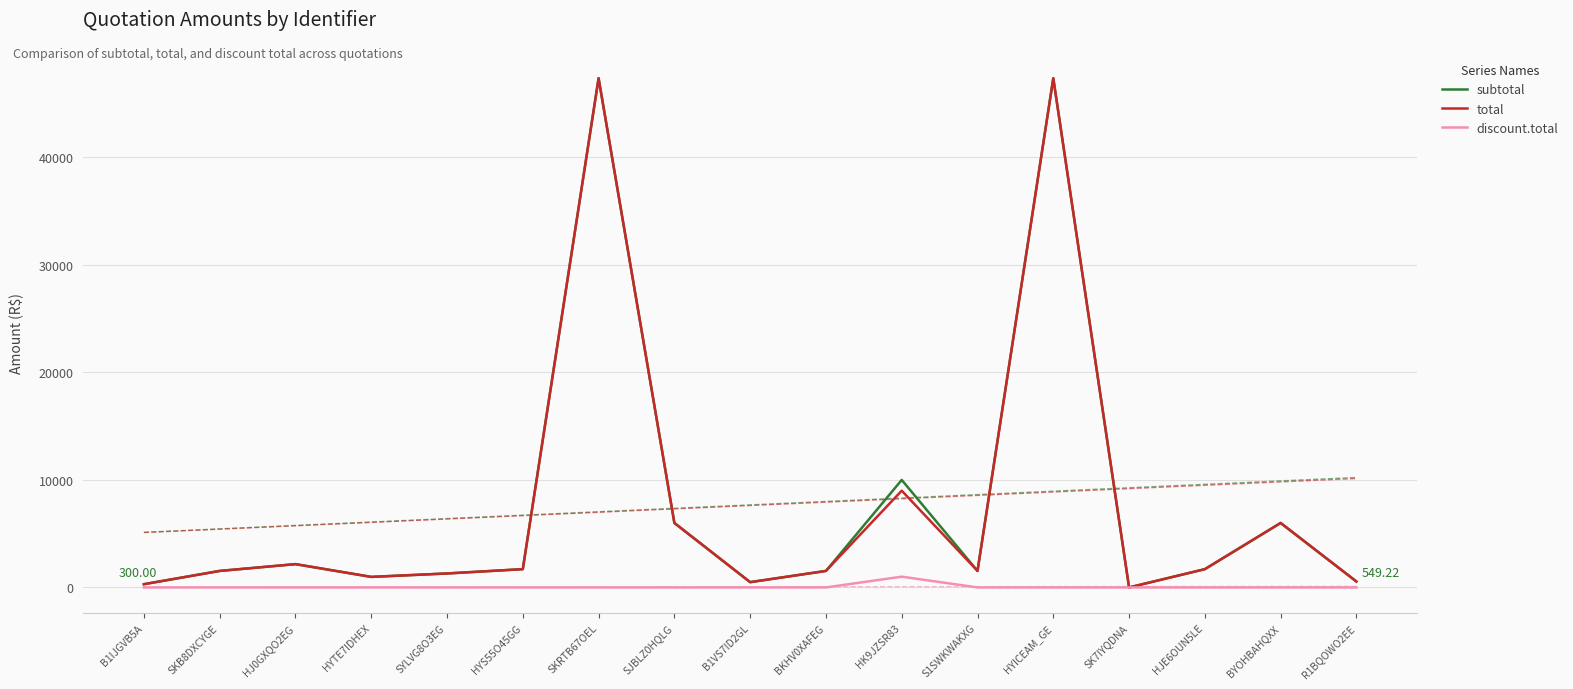

What is the label of the 1st point from the left?

B1IJGVB5A